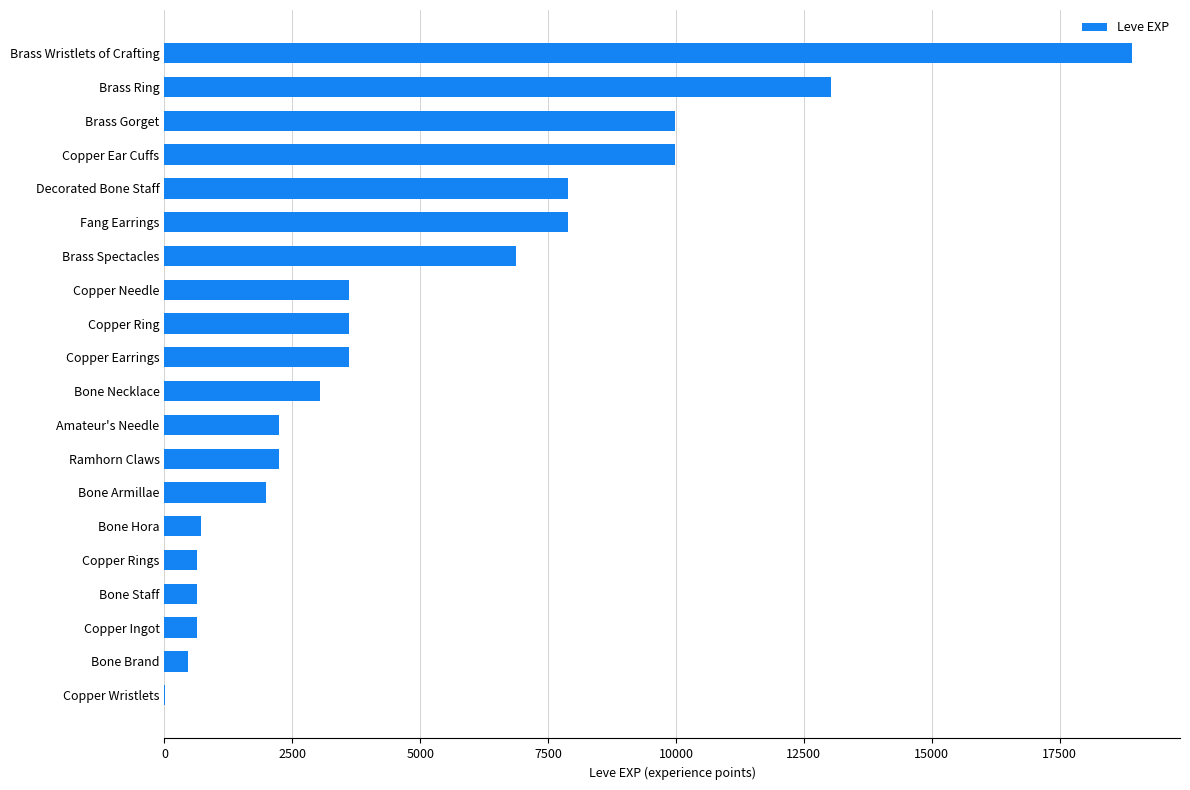

Reading bottom to top, what are all the values shown in this chart?

Copper Wristlets=1	Bone Brand=450	Copper Ingot=630	Bone Staff=630	Copper Rings=630	Bone Hora=720	Bone Armillae=1980	Ramhorn Claws=2230	Amateur's Needle=2230	Bone Necklace=3040	Copper Earrings=3600	Copper Ring=3600	Copper Needle=3600	Brass Spectacles=6880	Fang Earrings=7880	Decorated Bone Staff=7880	Copper Ear Cuffs=9990	Brass Gorget=9990	Brass Ring=13040	Brass Wristlets of Crafting=18910